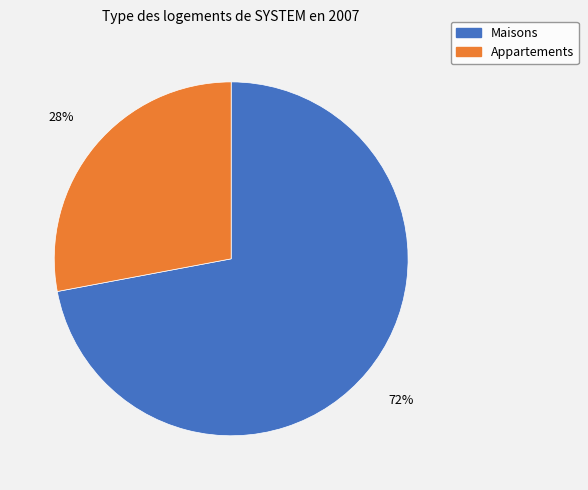

To the nearest percent, what is the difference between the largest and smallest slice percentages?

44%